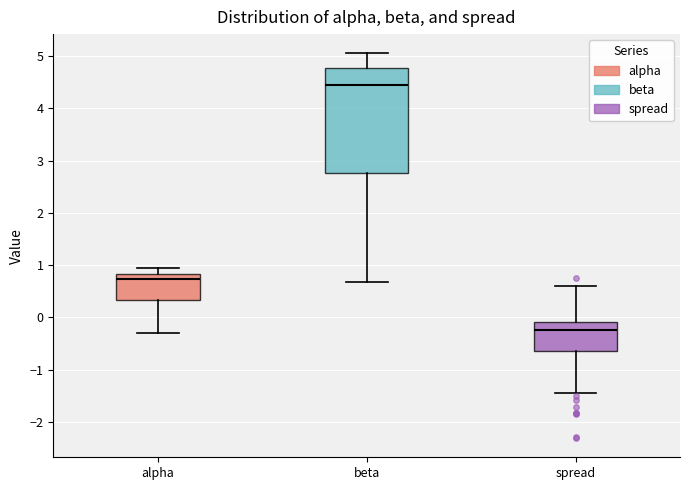

Reading left to right, read every box against the y-axis: the position of its median line, the range the box covers, and the ends of its whiskers. The values are not printed on the chart, so give them approximately, as read against the axis.

alpha: median 0.7, box 0.3 to 0.8, whiskers -0.3 to 0.9
beta: median 4.4, box 2.8 to 4.8, whiskers 0.7 to 5.1
spread: median -0.2, box -0.6 to -0.1, whiskers -1.5 to 0.6